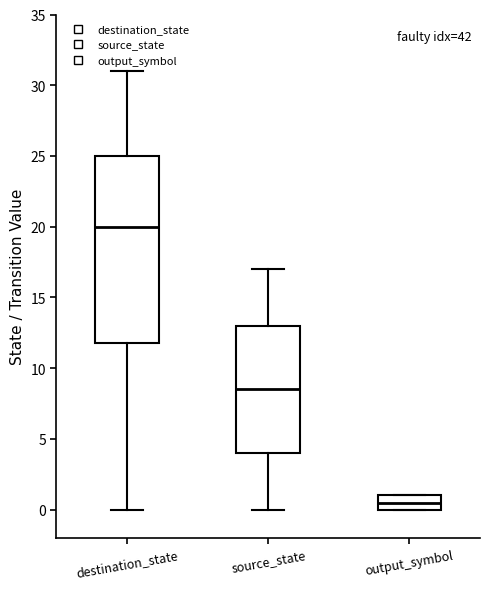

Where does the lower whisker of the box for source_state end on the y-axis? The values are not printed on the chart, so give them approximately, as read against the axis.

0.0